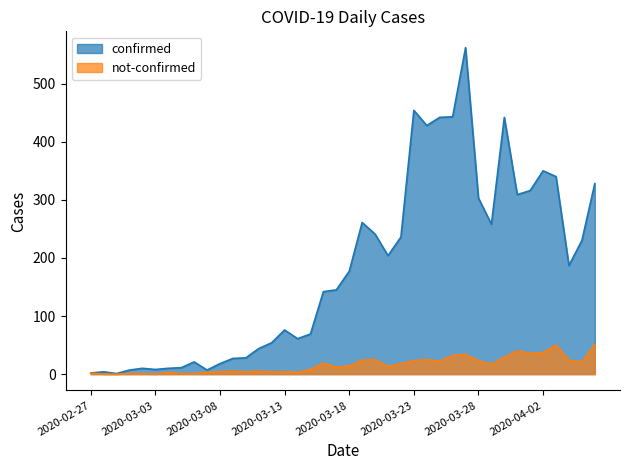

Reading left to right, transcribe all the data shown in this chart.

confirmed: 2020-02-27=2	2020-02-28=4	2020-02-29=1	2020-03-01=7	2020-03-02=10	2020-03-03=8	2020-03-04=10	2020-03-05=11	2020-03-06=21	2020-03-07=7	2020-03-08=18	2020-03-09=27	2020-03-10=28	2020-03-11=44	2020-03-12=54	2020-03-13=76	2020-03-14=61	2020-03-15=69	2020-03-16=142	2020-03-17=145	2020-03-18=177	2020-03-19=261	2020-03-20=241	2020-03-21=204	2020-03-22=236	2020-03-23=454	2020-03-24=428	2020-03-25=442	2020-03-26=443	2020-03-27=562	2020-03-28=303	2020-03-29=258	2020-03-30=442	2020-03-31=309	2020-04-01=316	2020-04-02=350	2020-04-03=340	2020-04-04=187	2020-04-05=230	2020-04-06=328
not-confirmed: 2020-02-27=2	2020-02-28=0	2020-02-29=0	2020-03-01=1	2020-03-02=1	2020-03-03=0	2020-03-04=3	2020-03-05=1	2020-03-06=1	2020-03-07=3	2020-03-08=4	2020-03-09=5	2020-03-10=4	2020-03-11=5	2020-03-12=4	2020-03-13=4	2020-03-14=3	2020-03-15=8	2020-03-16=19	2020-03-17=12	2020-03-18=14	2020-03-19=24	2020-03-20=25	2020-03-21=13	2020-03-22=18	2020-03-23=23	2020-03-24=25	2020-03-25=22	2020-03-26=32	2020-03-27=34	2020-03-28=23	2020-03-29=17	2020-03-30=29	2020-03-31=40	2020-04-01=36	2020-04-02=37	2020-04-03=50	2020-04-04=24	2020-04-05=21	2020-04-06=51